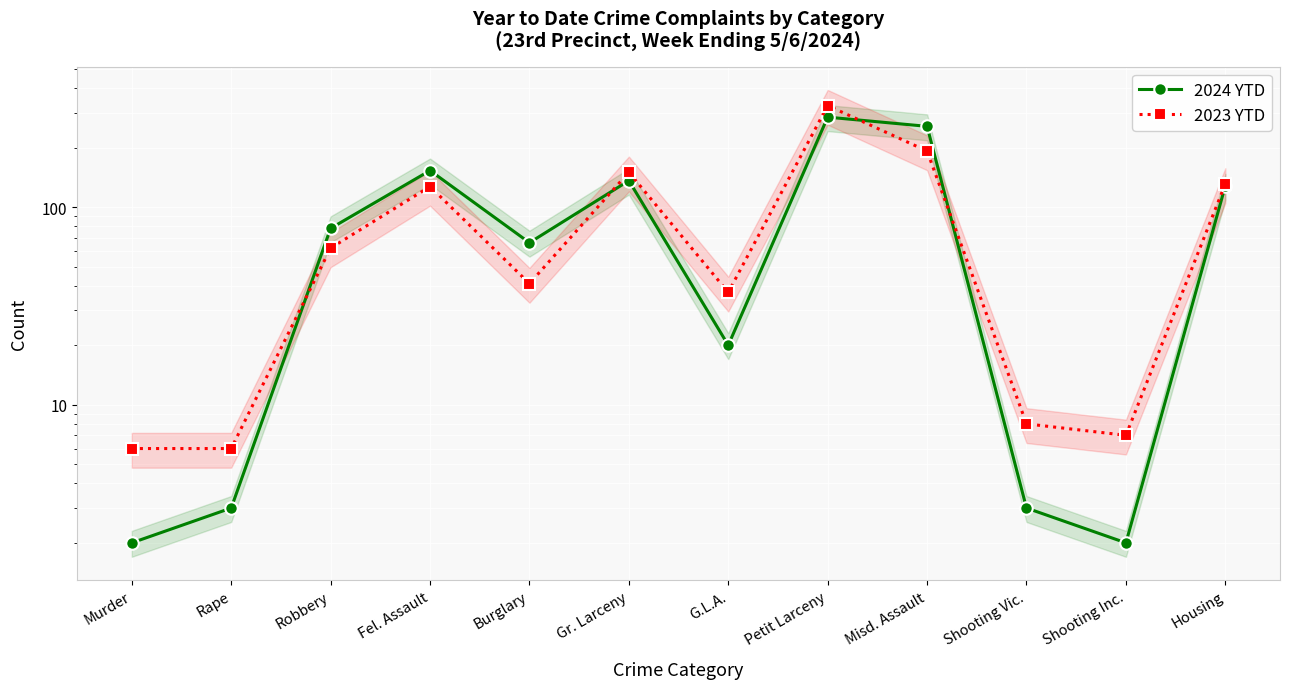

At which category does the chart reach its peak across all series?

Petit Larceny